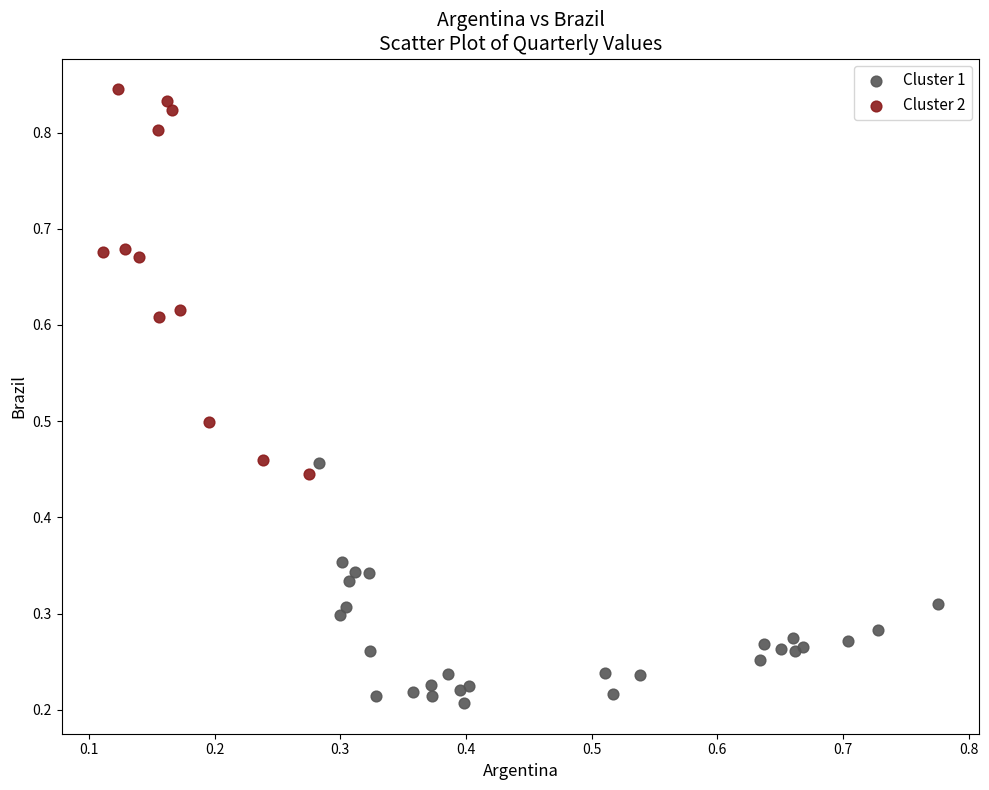

Which series has the widest spread of Y values?

Cluster 2